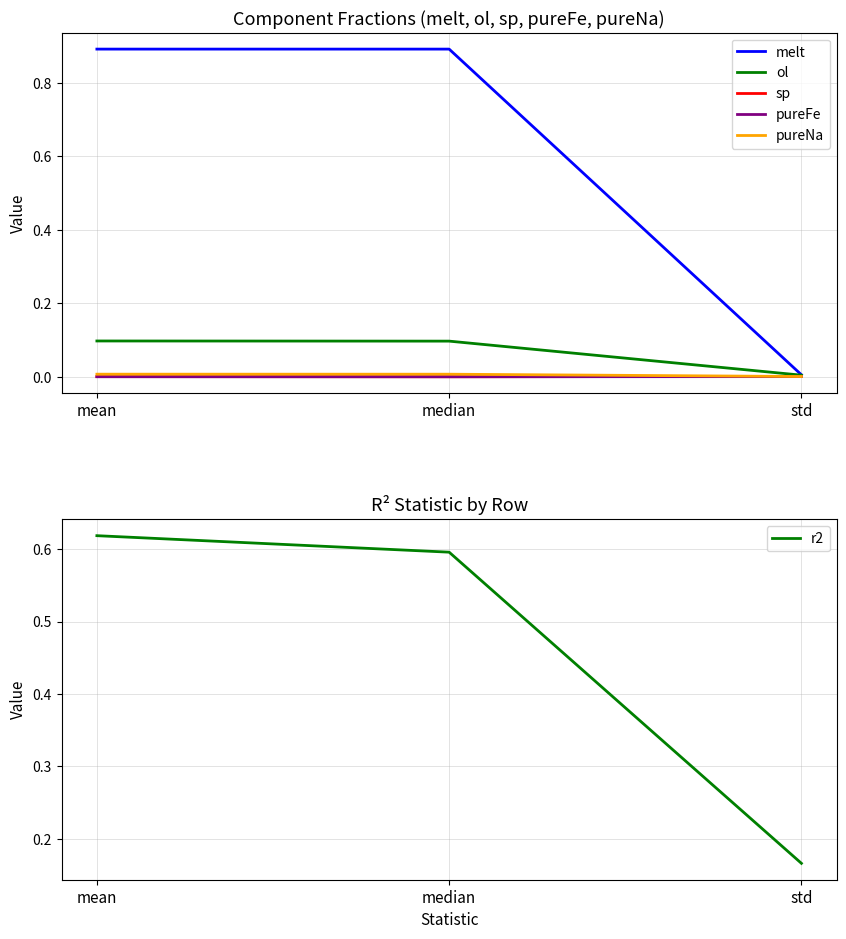

Which has a higher value, median or std?

median